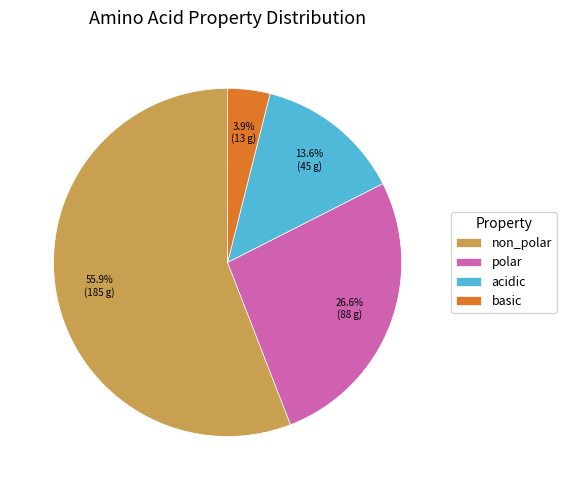

How many segments does this pie chart have?

4